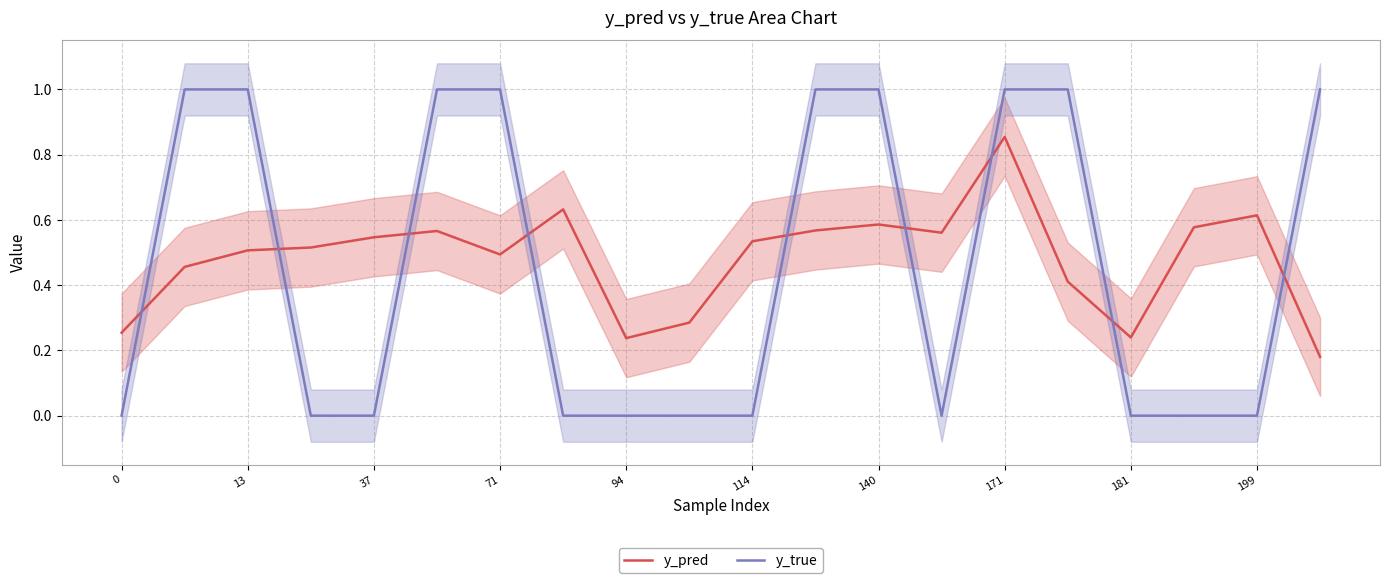

True or false: y_pred and y_true intersect in this chart.

True